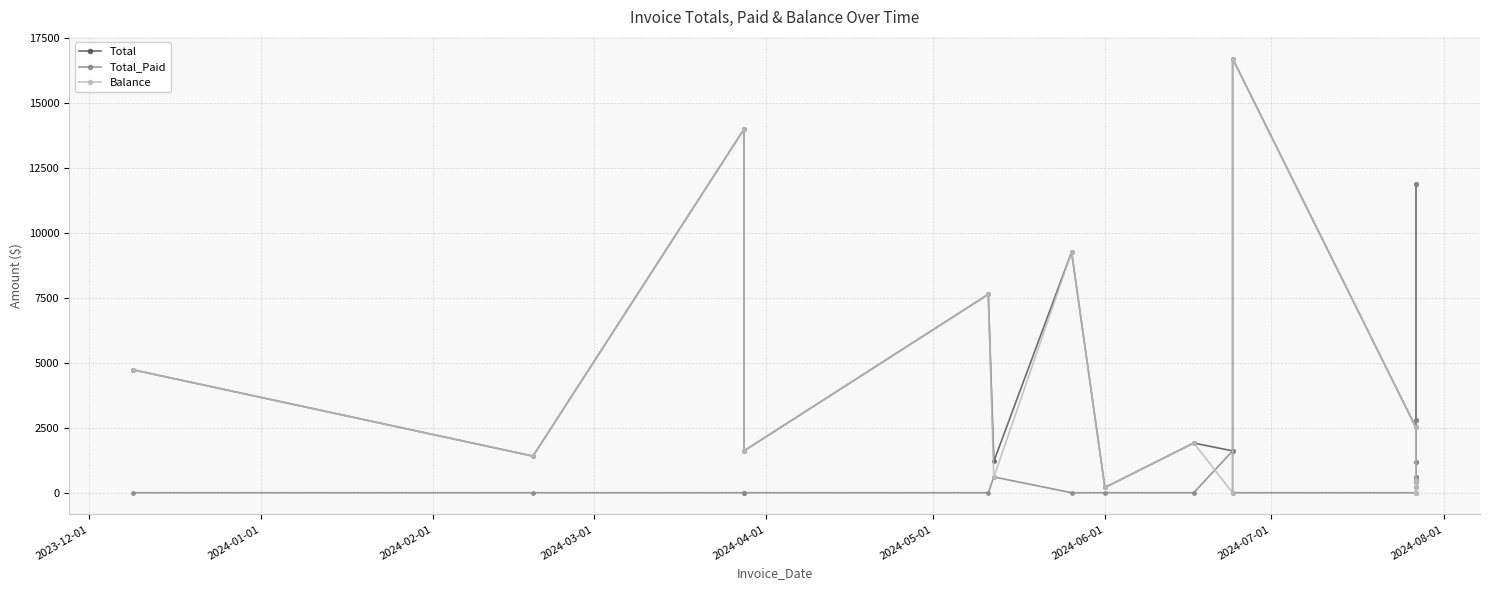

In Balance, how many points are higher than both neighbors (excluding endpoints)?

6